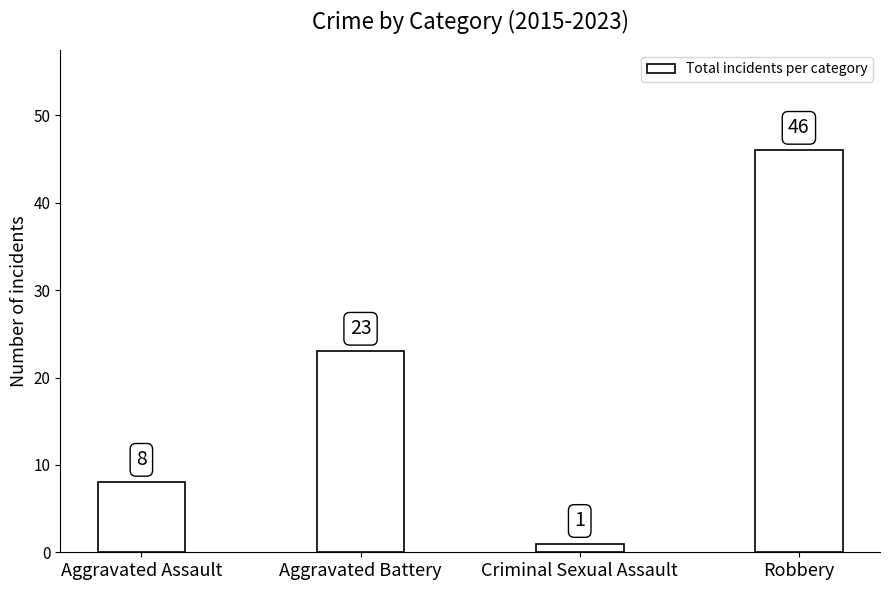

Between Robbery and Aggravated Battery, which is larger?

Robbery